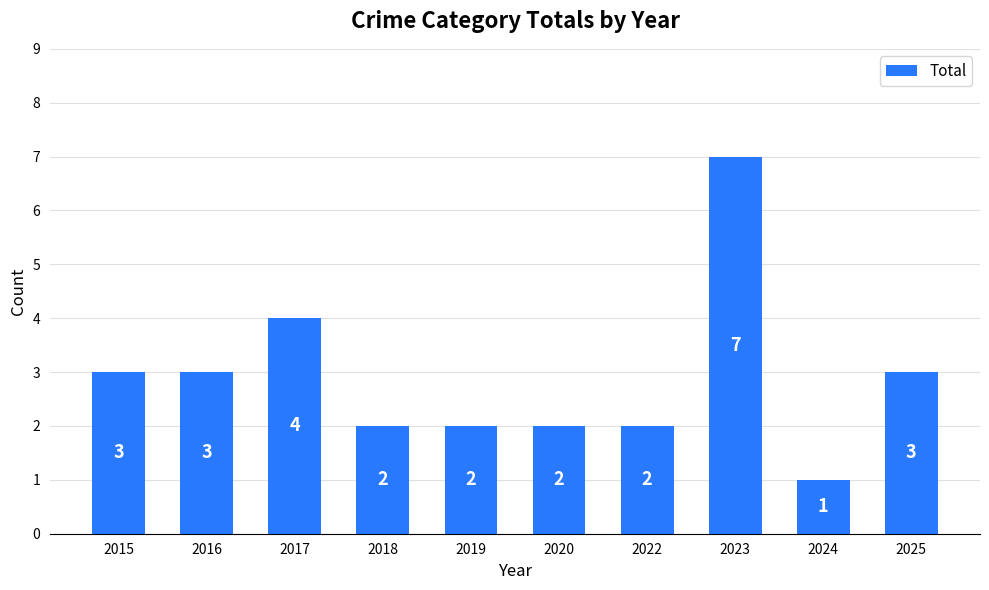

Is it true that the value at 2017 is 7?

False